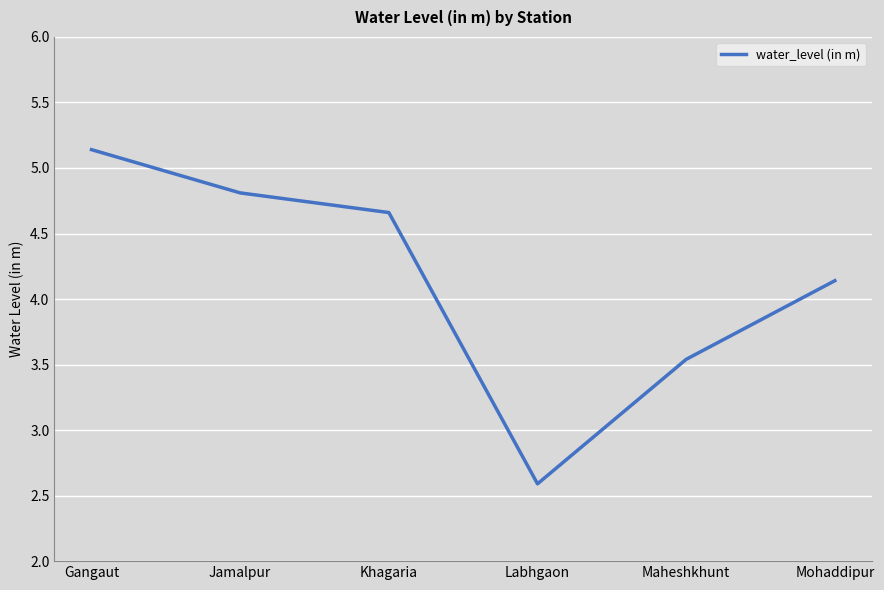

Rank the categories by value from lowest to highest.

Labhgaon, Maheshkhunt, Mohaddipur, Khagaria, Jamalpur, Gangaut